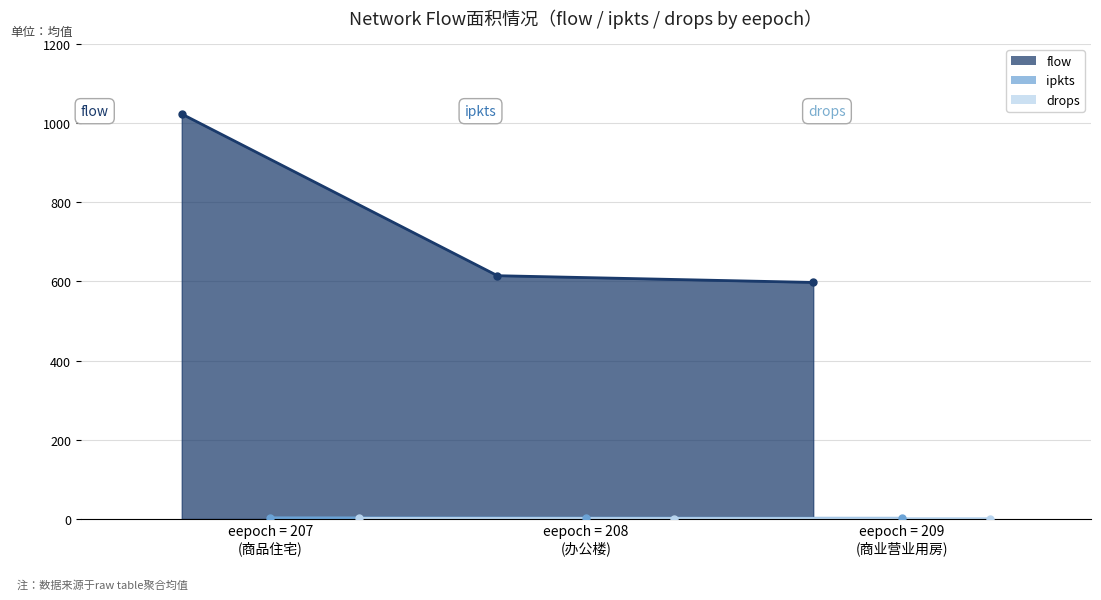

Which has a higher value, 209 or 207?

207